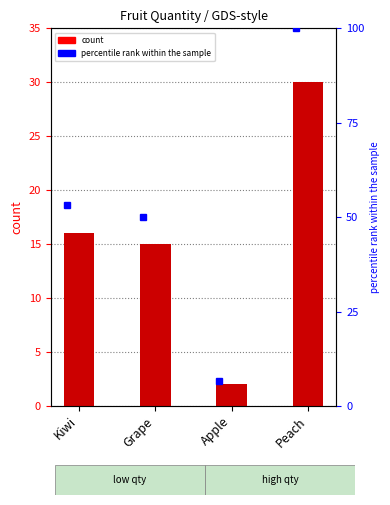

Which has a higher value, Apple or Kiwi?

Kiwi